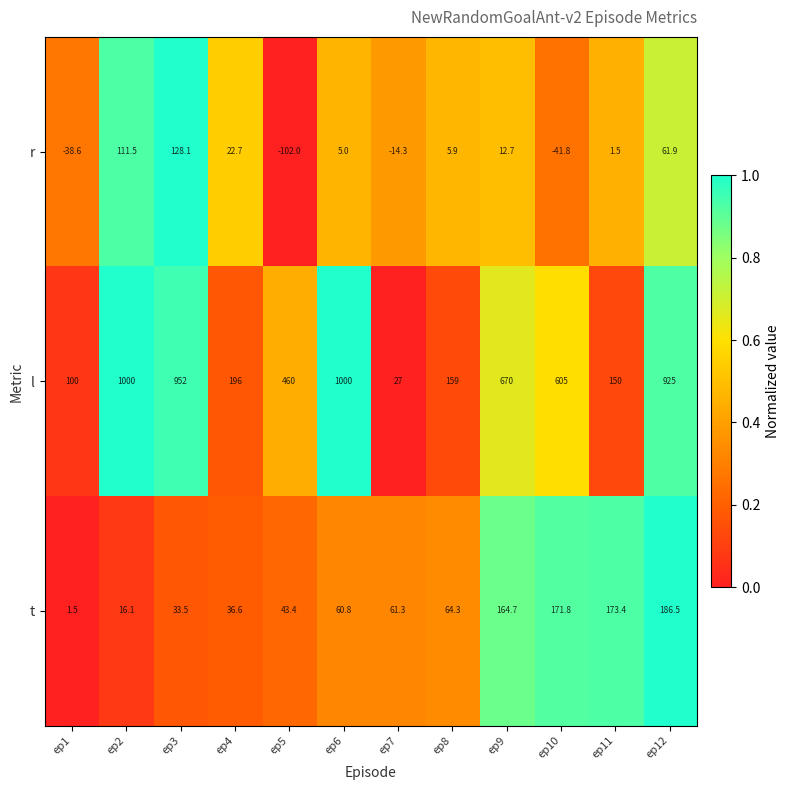

How many negative values does the r series have?

4